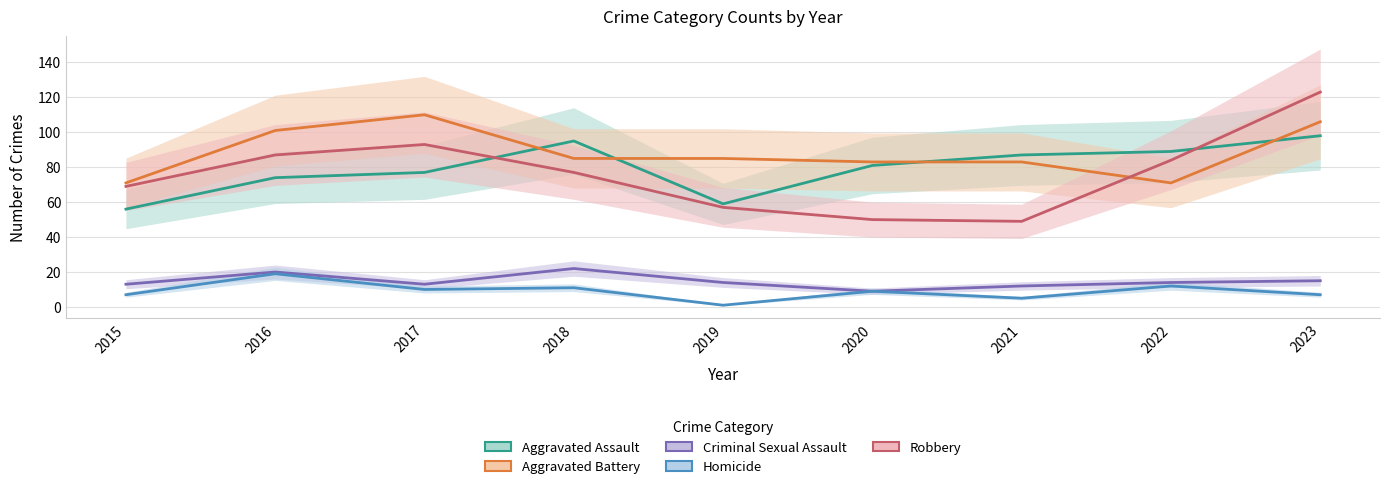

Which series has the widest spread of values?

Robbery